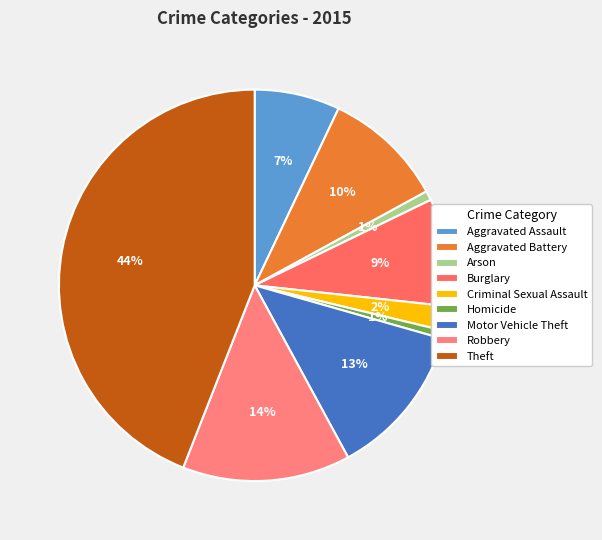

What percentage is the Homicide slice, to the nearest percent?

1%